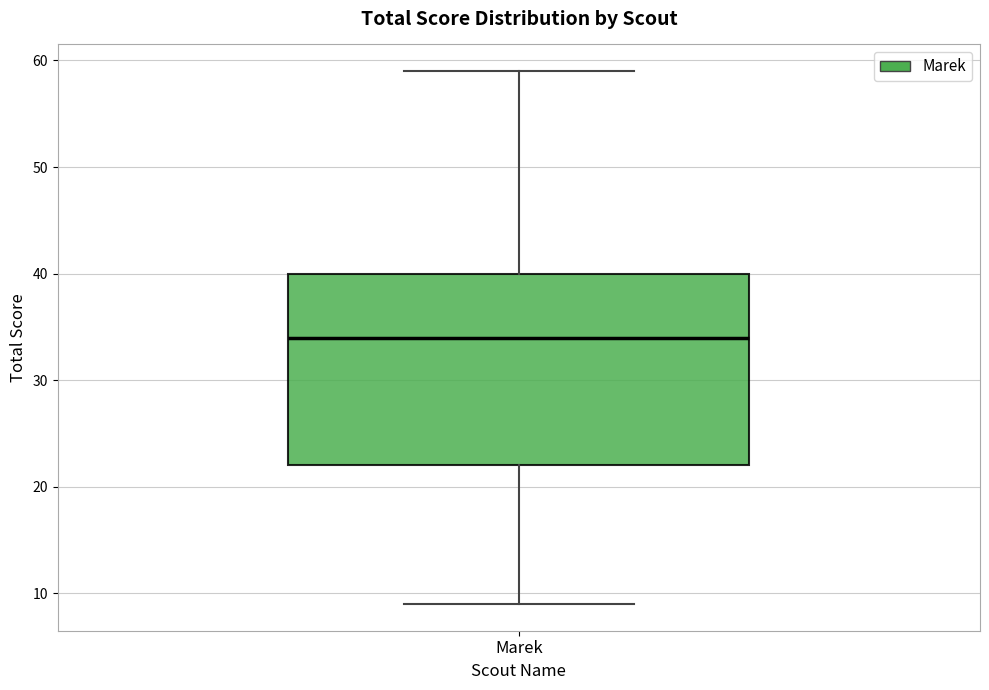

Where is the upper edge of the box for Marek on the y-axis? The values are not printed on the chart, so give them approximately, as read against the axis.

40